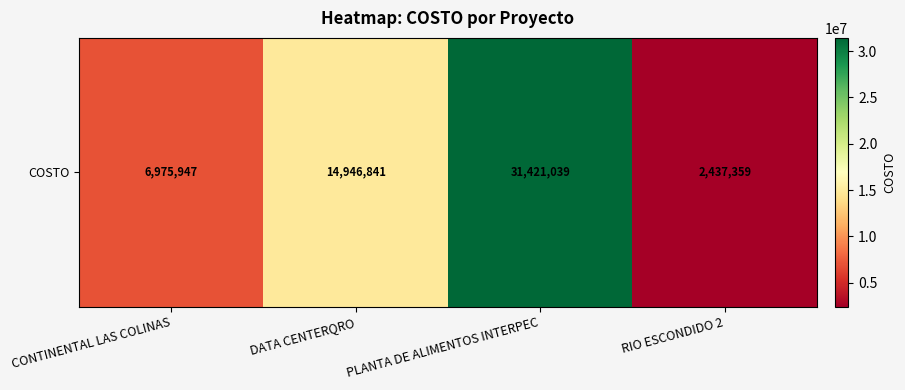

At which category does the chart reach its peak across all series?

PLANTA DE ALIMENTOS INTERPEC